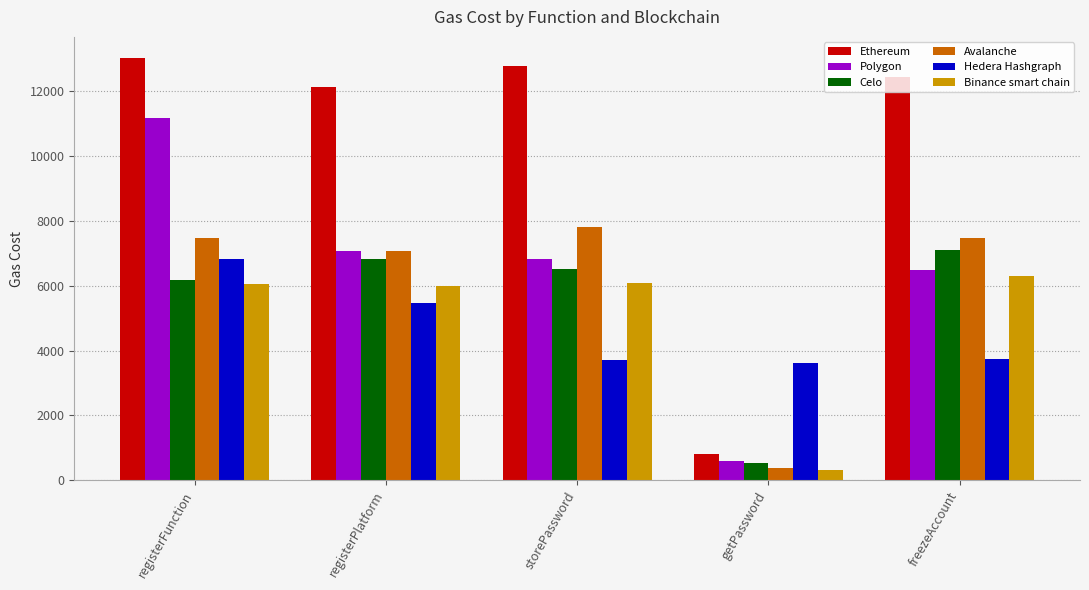

What is the sum of all Celo values?

27153.3